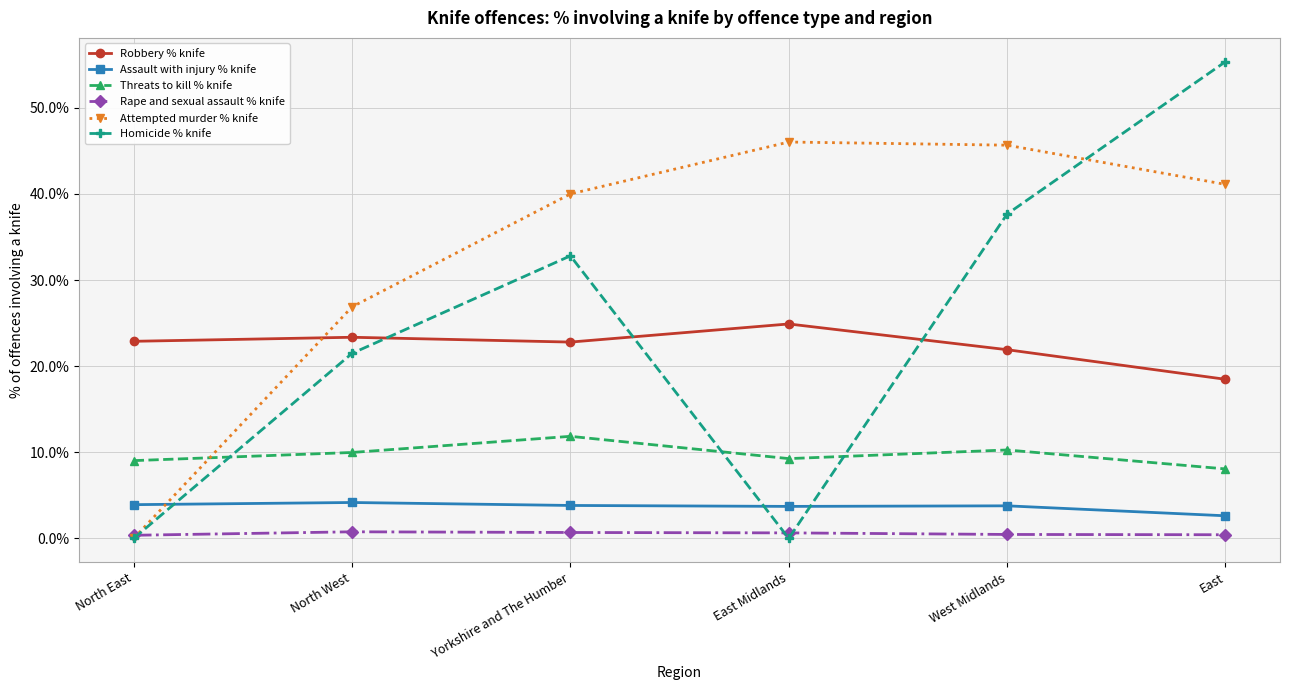

What is the label of the 2nd point from the left?

North West